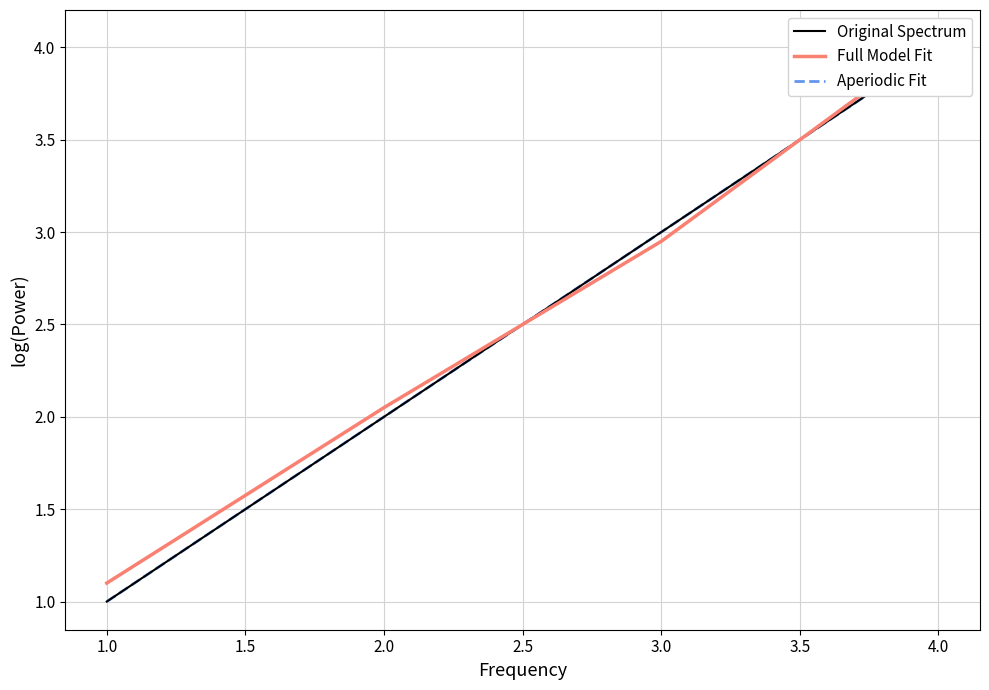

What is the value of the Full Model Fit point at the 1st from the left?

1.1